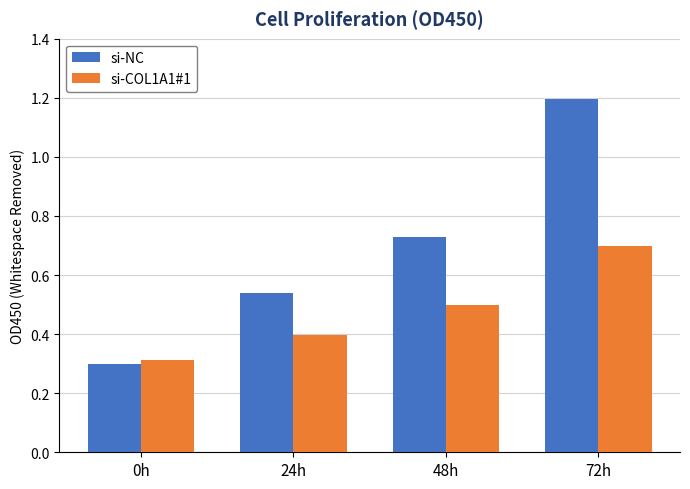

Which category has the lowest value across all series?

0h